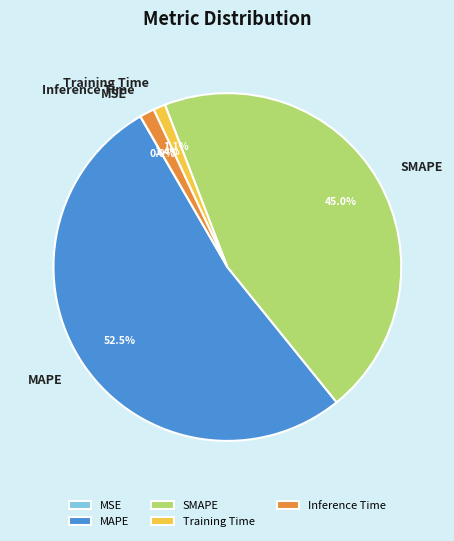

Is the sum of Training Time and MAPE greater than half?

Yes